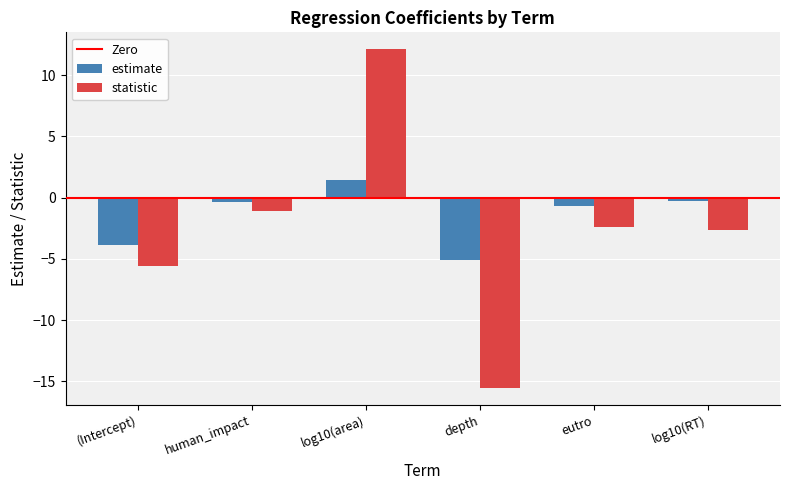

How many bars are there in each group?

2